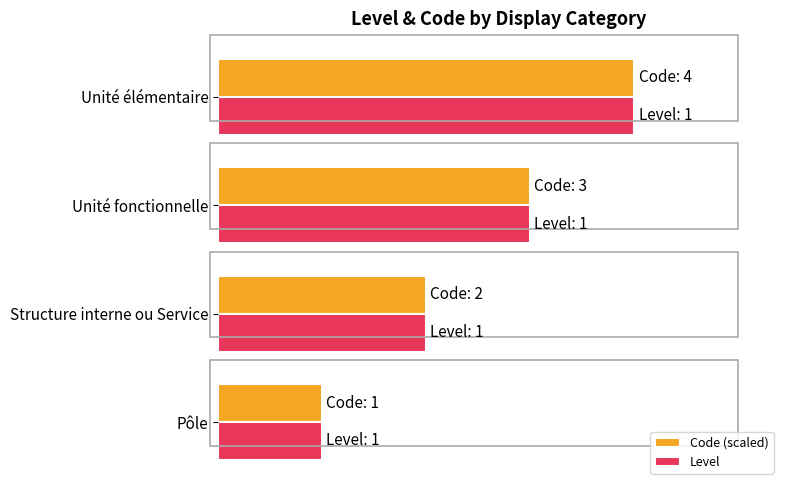

Rank the categories by Code (scaled) value from highest to lowest.

Unité élémentaire, Unité fonctionnelle, Structure interne ou Service, Pôle